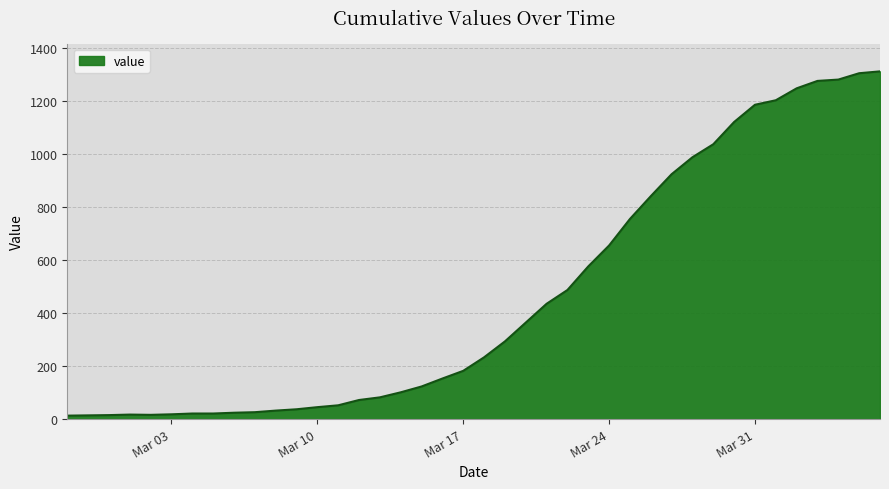

What is the difference between the maximum and second lowest values?

1298